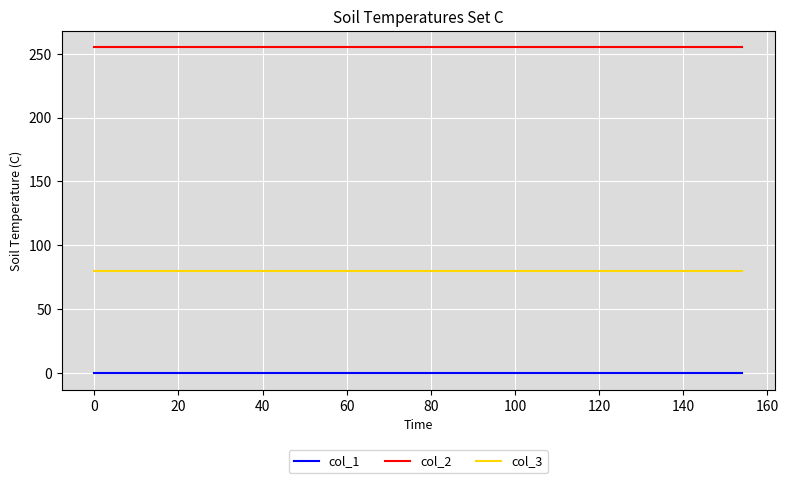

List the series in order of their overall mean, lowest first.

col_1, col_3, col_2